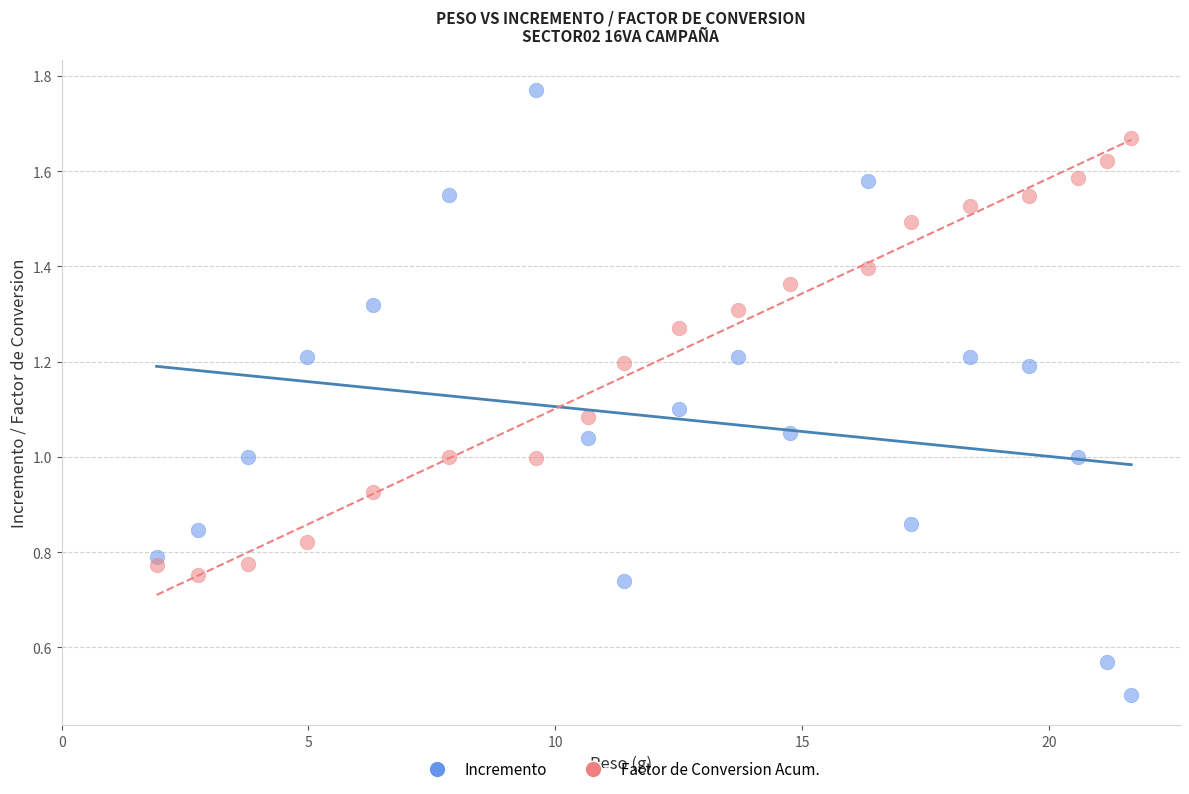

How many points are shown in the scatter plot?

38